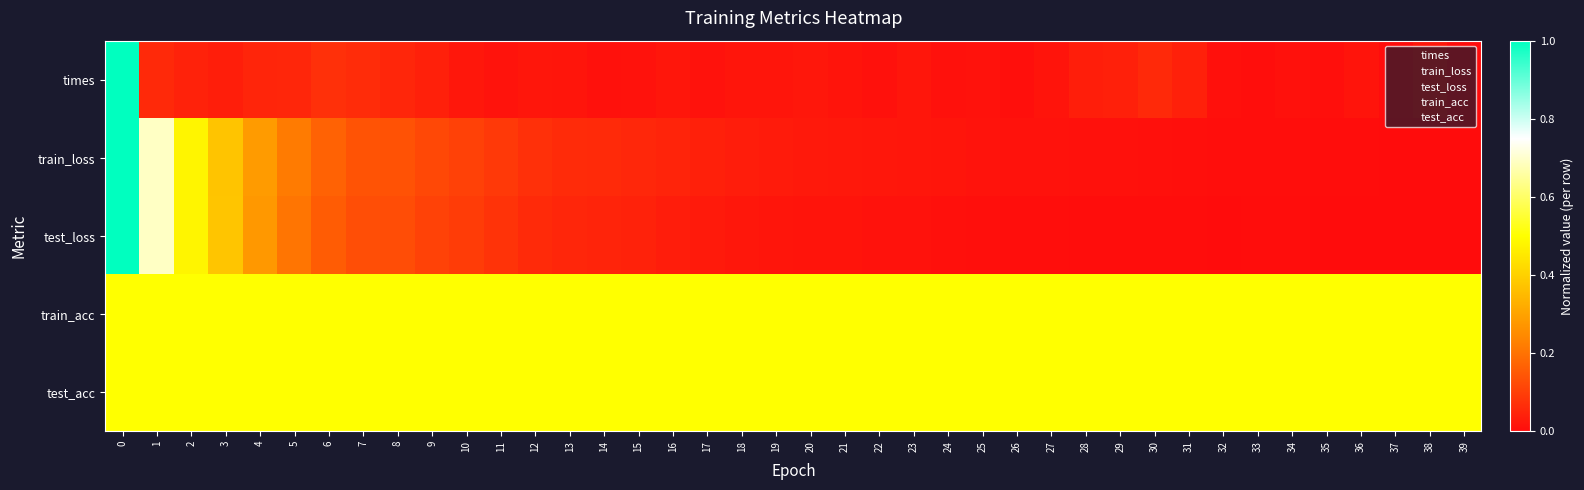

Reading right to left, transcribe all the data shown in this chart.

times: 39=0.0	38=0.0	37=0.0	36=0.0	35=0.0	34=0.0	33=0.0	32=0.0	31=0.0	30=0.1	29=0.0	28=0.0	27=0.0	26=0.0	25=0.0	24=0.0	23=0.0	22=0.0	21=0.0	20=0.0	19=0.0	18=0.0	17=0.0	16=0.0	15=0.0	14=0.0	13=0.0	12=0.0	11=0.0	10=0.0	9=0.0	8=0.1	7=0.1	6=0.1	5=0.1	4=0.0	3=0.0	2=0.0	1=0.1	0=1.0
train_loss: 39=0.0	38=0.0	37=0.0	36=0.0	35=0.0	34=0.0	33=0.0	32=0.0	31=0.0	30=0.0	29=0.0	28=0.0	27=0.0	26=0.0	25=0.0	24=0.0	23=0.0	22=0.0	21=0.0	20=0.0	19=0.0	18=0.0	17=0.0	16=0.0	15=0.1	14=0.1	13=0.1	12=0.1	11=0.1	10=0.1	9=0.1	8=0.1	7=0.1	6=0.2	5=0.2	4=0.3	3=0.4	2=0.5	1=0.7	0=1.0
test_loss: 39=0.0	38=0.0	37=0.0	36=0.0	35=0.0	34=0.0	33=0.0	32=0.0	31=0.0	30=0.0	29=0.0	28=0.0	27=0.0	26=0.0	25=0.0	24=0.0	23=0.0	22=0.0	21=0.0	20=0.0	19=0.0	18=0.0	17=0.0	16=0.0	15=0.0	14=0.0	13=0.1	12=0.1	11=0.1	10=0.1	9=0.1	8=0.1	7=0.1	6=0.2	5=0.2	4=0.3	3=0.4	2=0.5	1=0.7	0=1.0
train_acc: 39=0.5	38=0.5	37=0.5	36=0.5	35=0.5	34=0.5	33=0.5	32=0.5	31=0.5	30=0.5	29=0.5	28=0.5	27=0.5	26=0.5	25=0.5	24=0.5	23=0.5	22=0.5	21=0.5	20=0.5	19=0.5	18=0.5	17=0.5	16=0.5	15=0.5	14=0.5	13=0.5	12=0.5	11=0.5	10=0.5	9=0.5	8=0.5	7=0.5	6=0.5	5=0.5	4=0.5	3=0.5	2=0.5	1=0.5	0=0.5
test_acc: 39=0.5	38=0.5	37=0.5	36=0.5	35=0.5	34=0.5	33=0.5	32=0.5	31=0.5	30=0.5	29=0.5	28=0.5	27=0.5	26=0.5	25=0.5	24=0.5	23=0.5	22=0.5	21=0.5	20=0.5	19=0.5	18=0.5	17=0.5	16=0.5	15=0.5	14=0.5	13=0.5	12=0.5	11=0.5	10=0.5	9=0.5	8=0.5	7=0.5	6=0.5	5=0.5	4=0.5	3=0.5	2=0.5	1=0.5	0=0.5